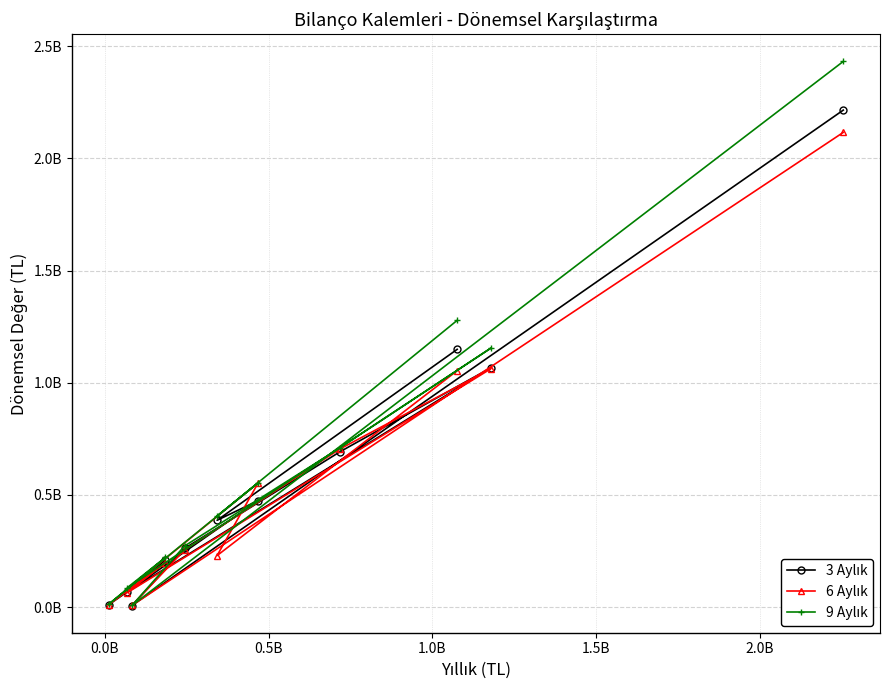

What is the highest value of the 3 Aylık series?

2215532000